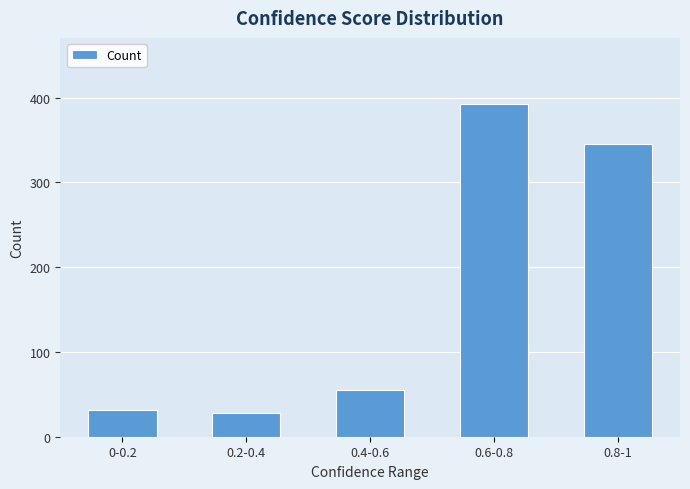

Reading left to right, extract all data points from this chart.

0-0.2=31	0.2-0.4=28	0.4-0.6=55	0.6-0.8=392	0.8-1=345